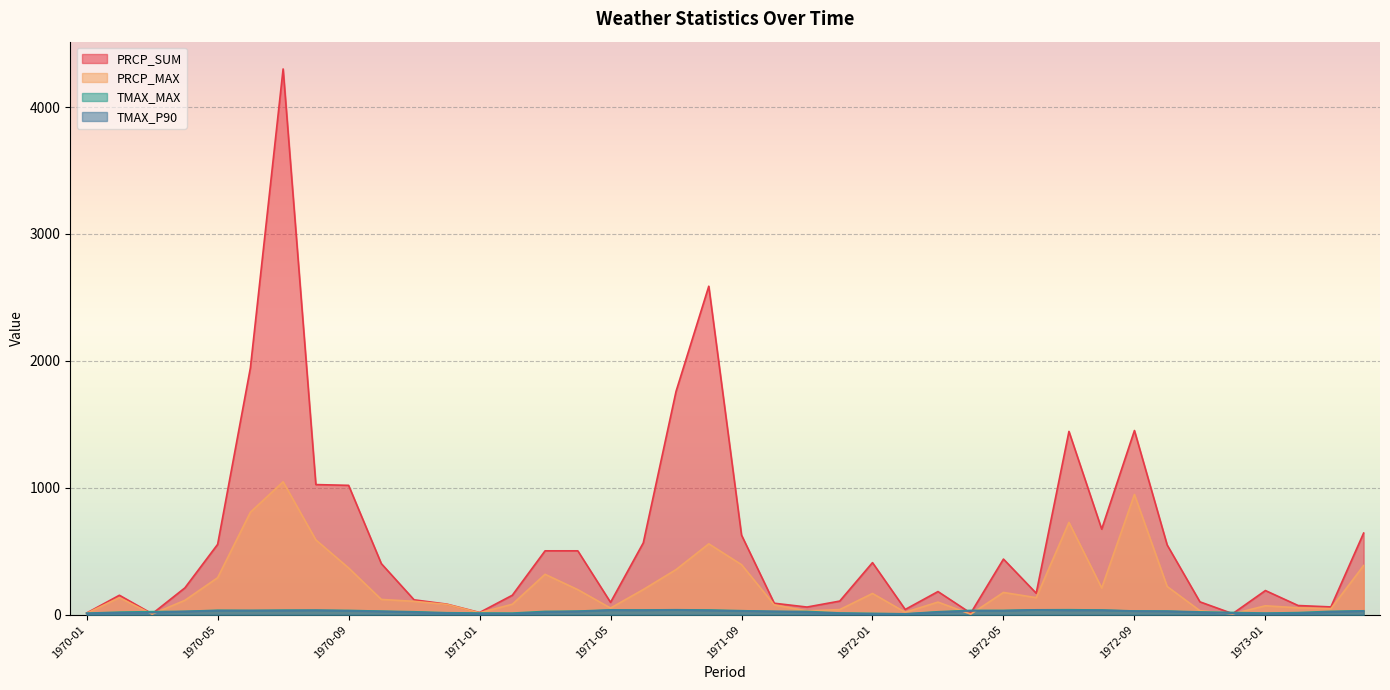

What is the difference between the maximum and minimum values in the TMAX_MAX series?

32.4